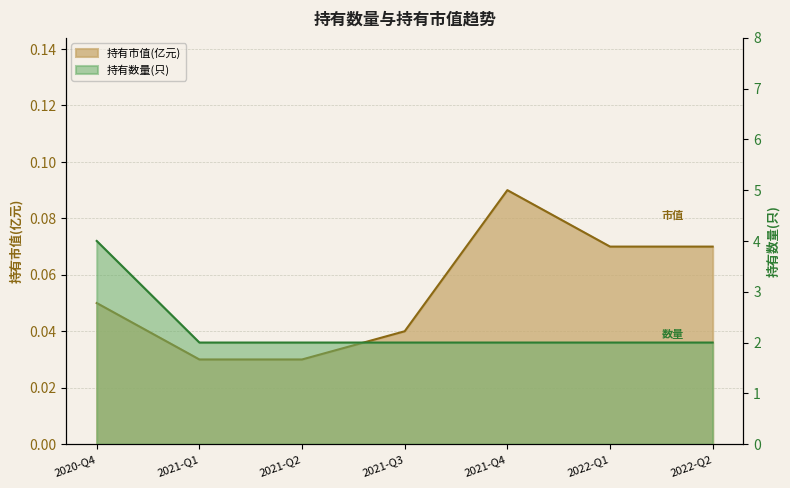

What is the sum of the 持有市值(亿元) values at 2021-Q3 and 2021-Q2?

0.1